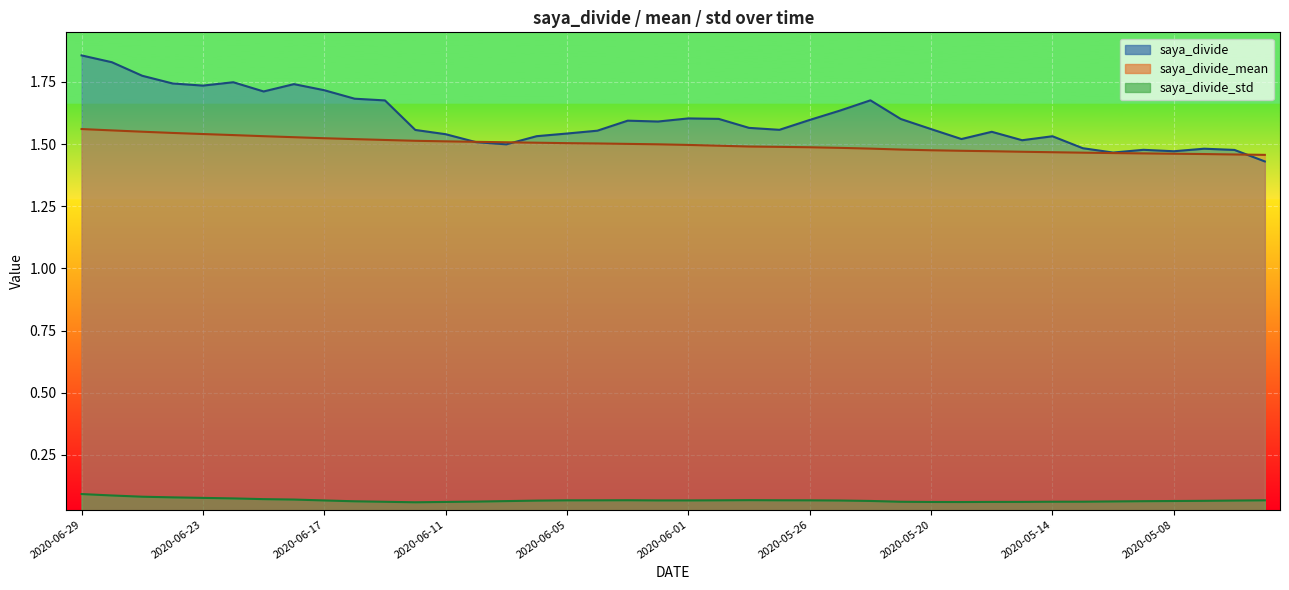

At 2020-06-10, list the series in order from largest to smallest.

saya_divide_mean, saya_divide, saya_divide_std